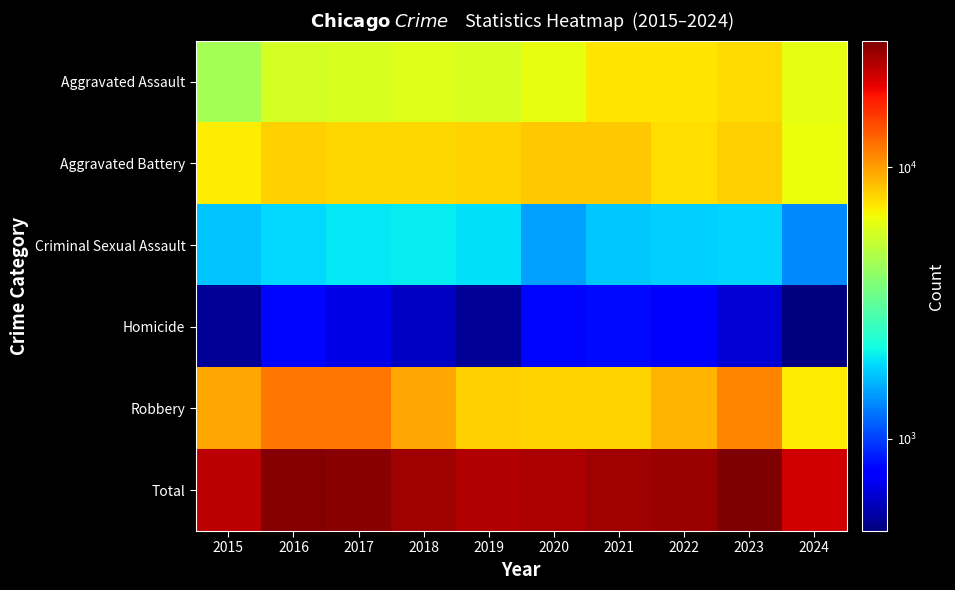

Which series has the largest range (max minus min)?

Total